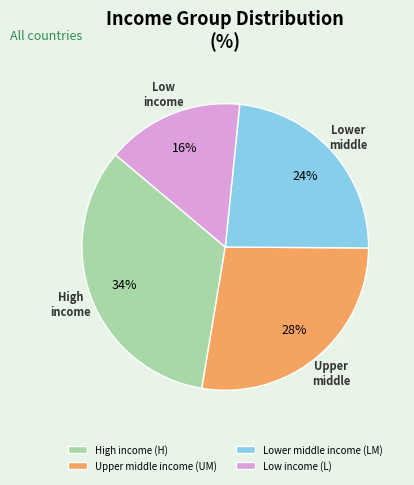

Combined, do High income (H) and Low income (L) account for over 50%?

No